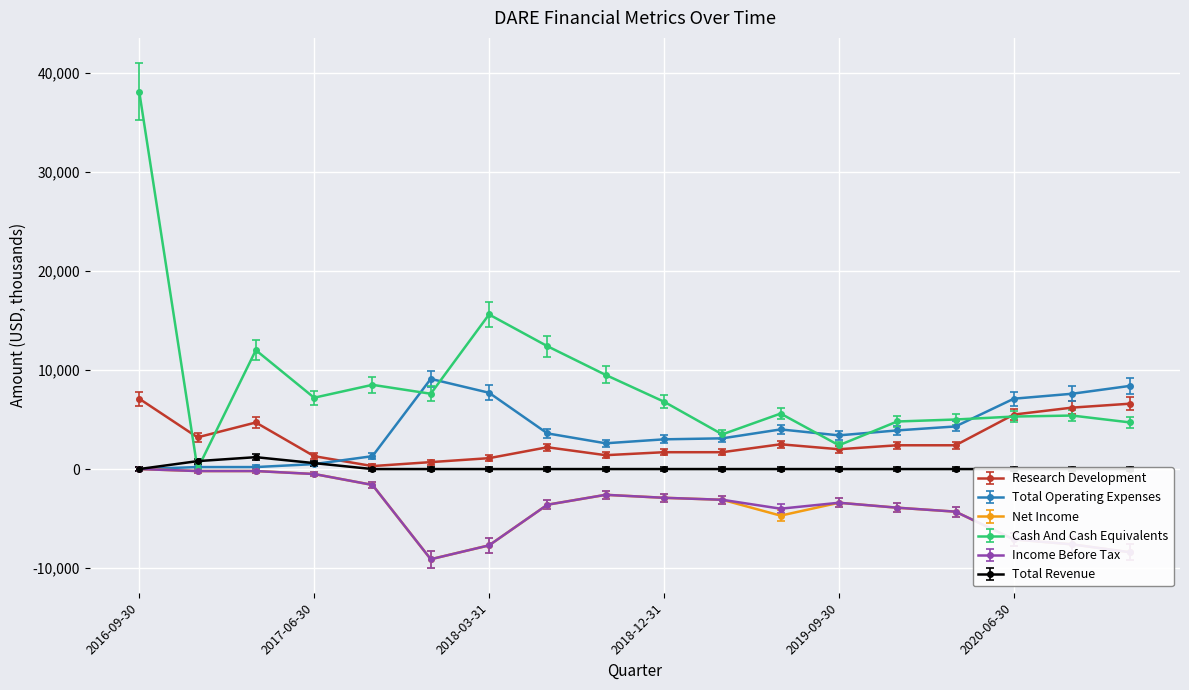

The value of Research Development at 2020-03-31 is 519. True or false?

False